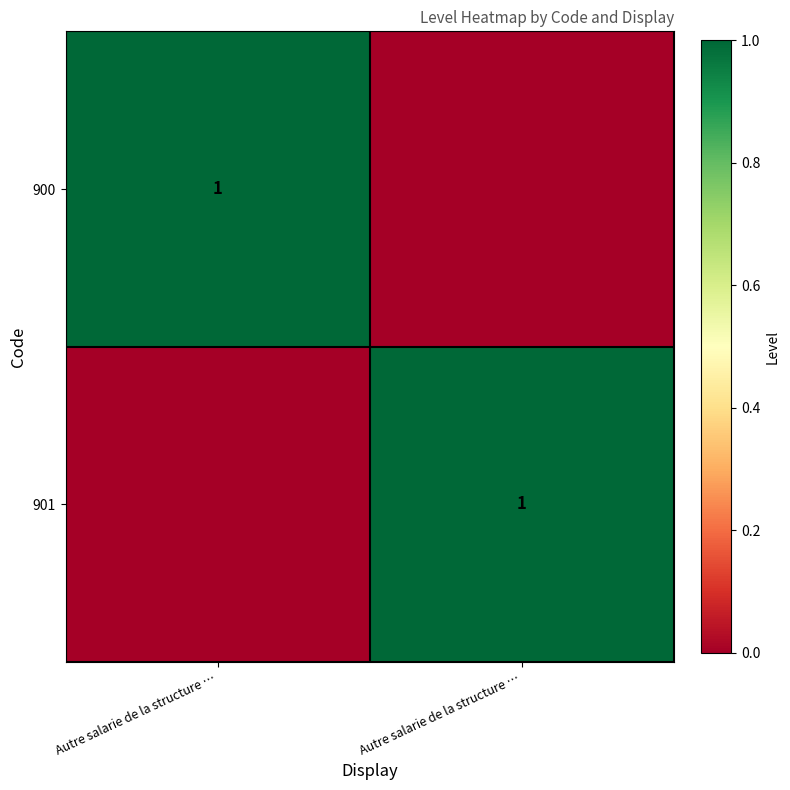

The 900 series shows 0 at Autre salarie de la structure …. True or false?

True